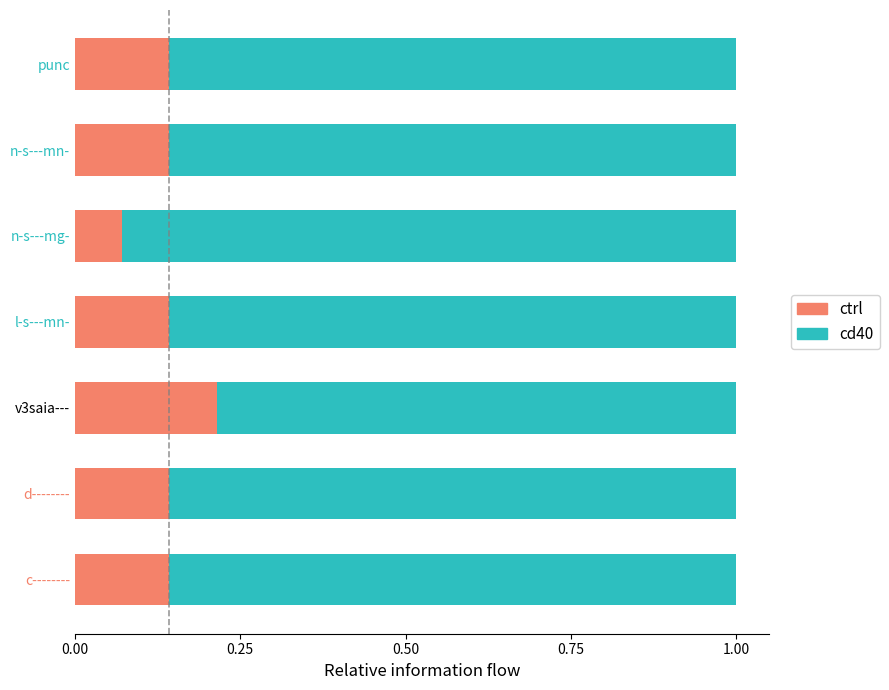

Which category has the highest value in the ctrl series?

v3saia---